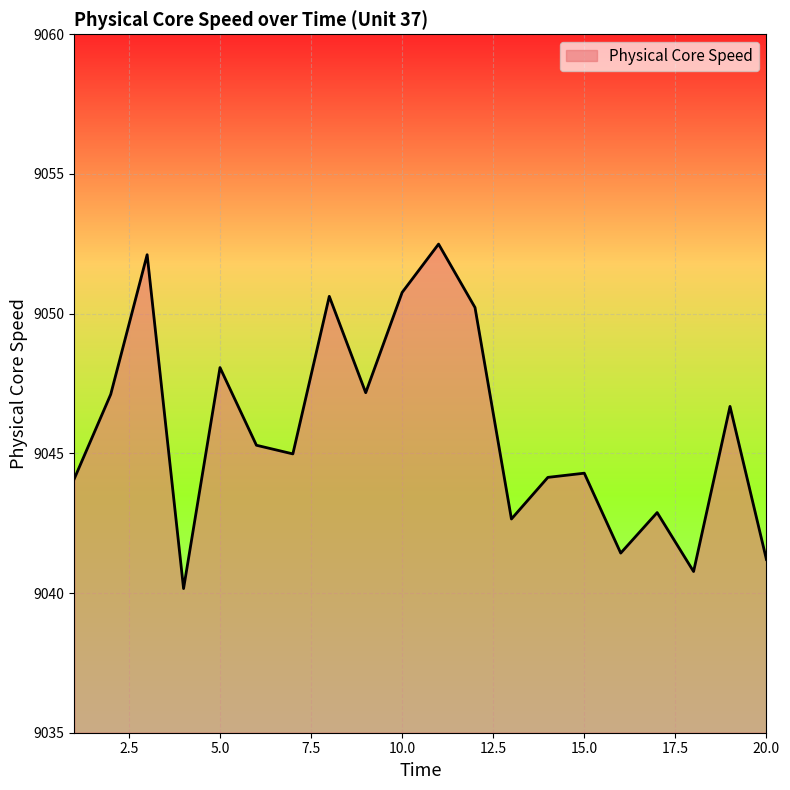

Does the chart display data point markers on the line(s)?

No